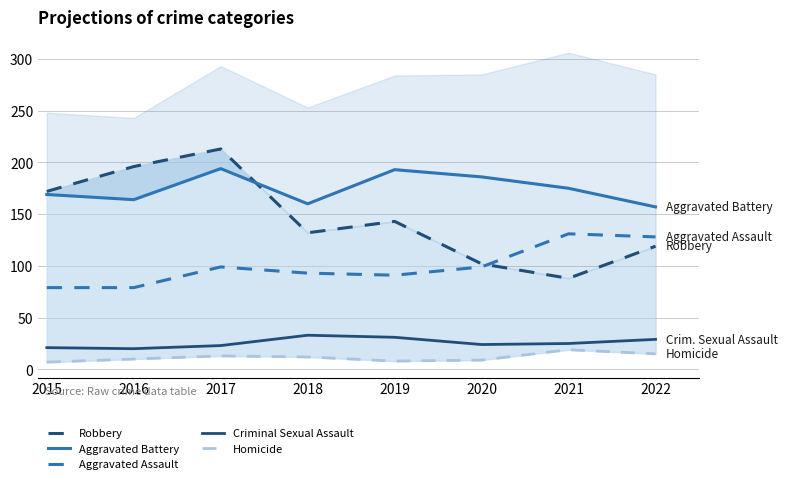

Is it true that Homicide equals 20 at 2022?

False